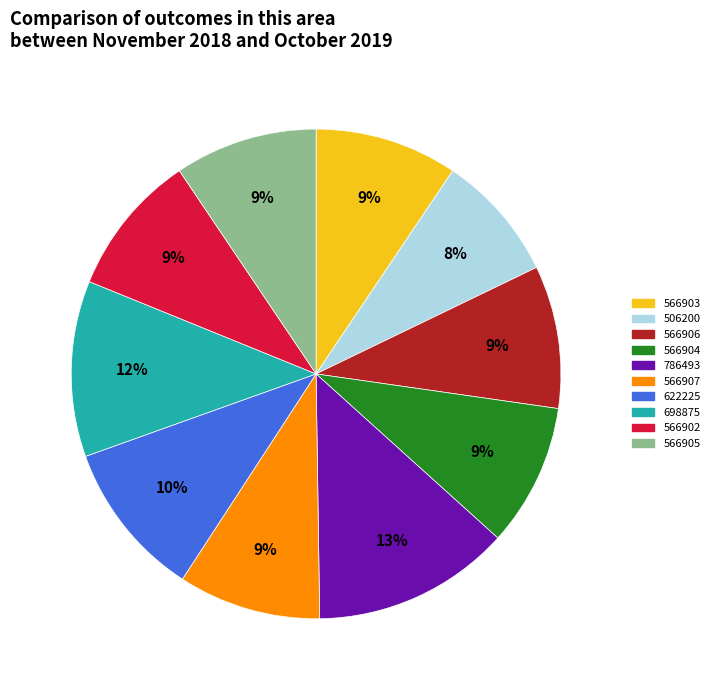

True or false: 566902 accounts for 23% of the total.

False